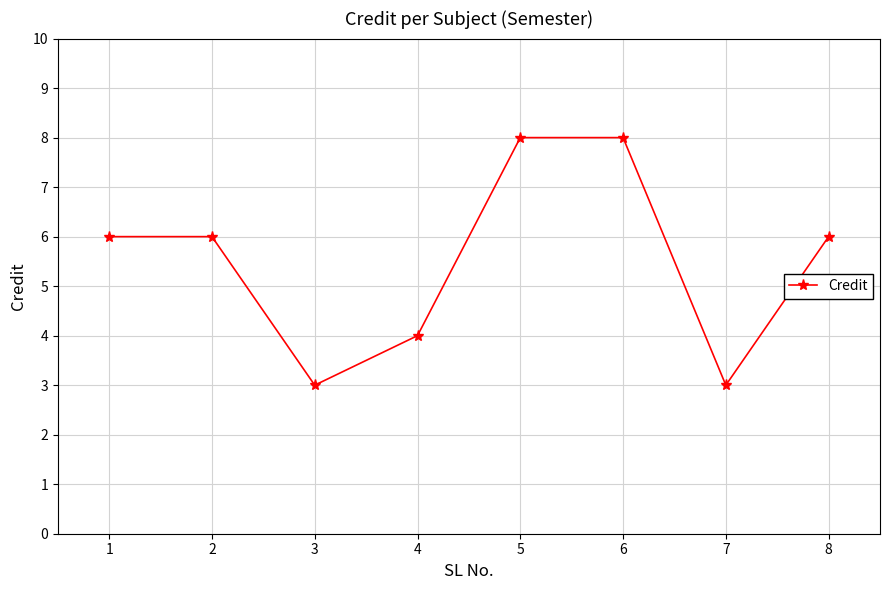

What is the approximate value at 6?

8